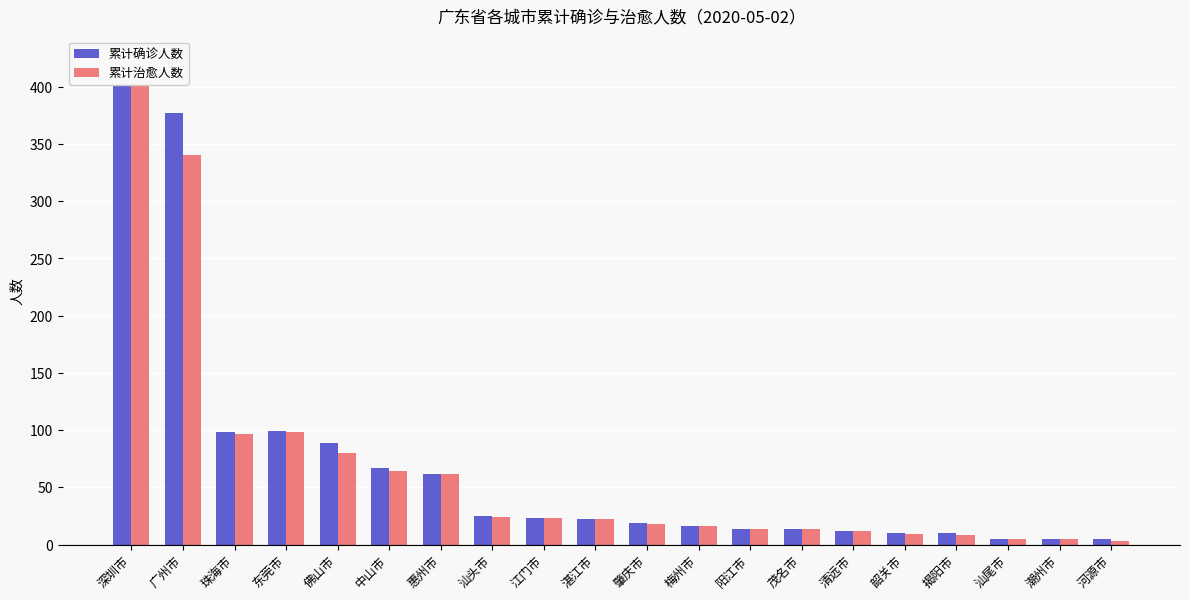

What is the smallest value displayed?

3